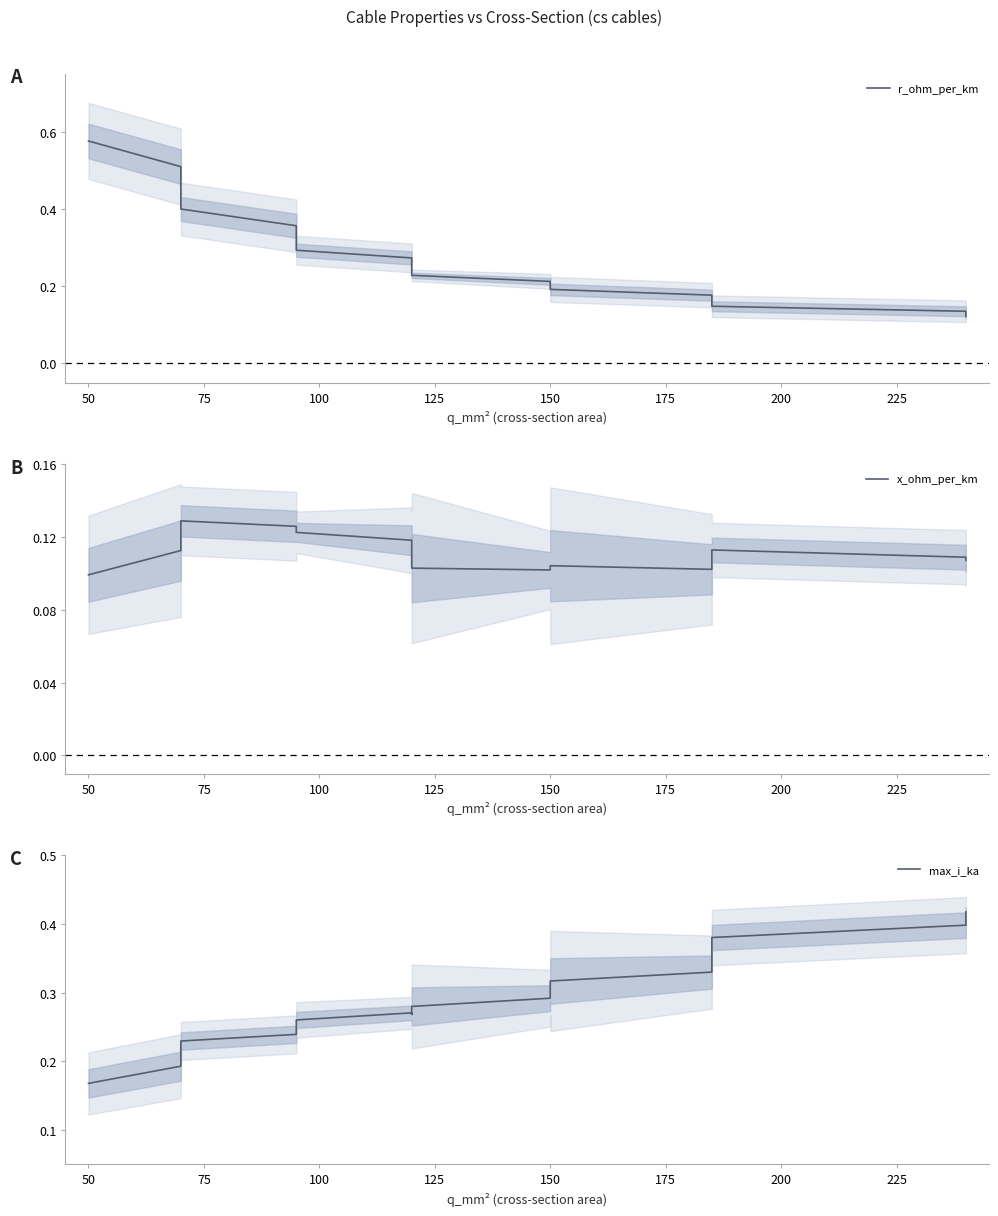

Does the chart display data point markers on the line(s)?

No